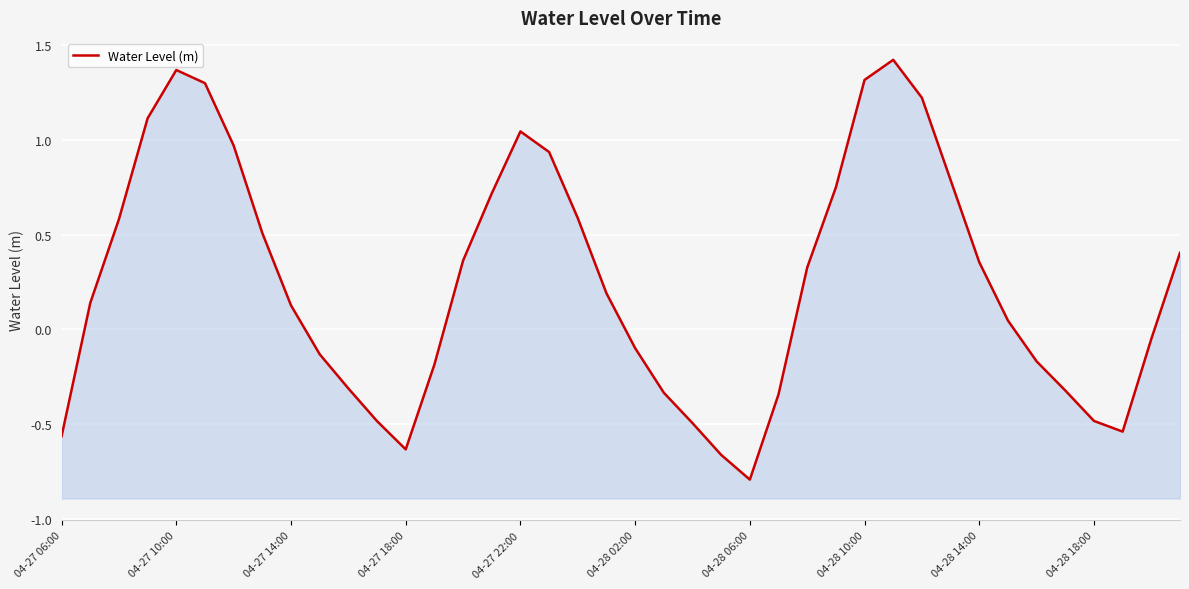

Where is the first local minimum?

04-27 18:00